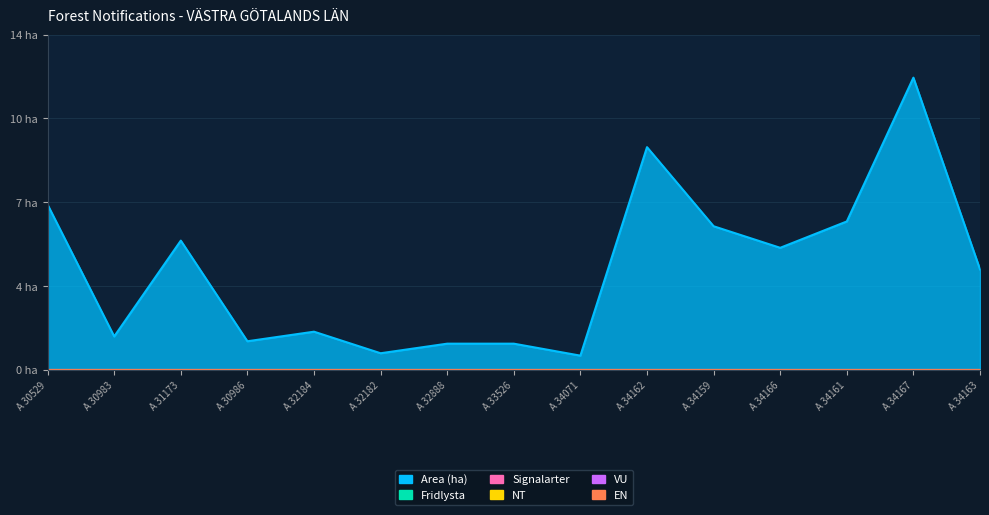

True or false: Signalarter and EN cross at least once.

False